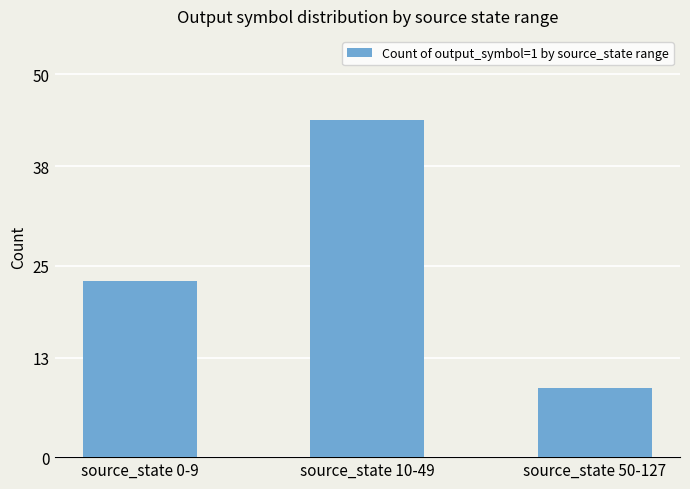

Reading left to right, what are all the values shown in this chart?

source_state 0-9=23	source_state 10-49=44	source_state 50-127=9